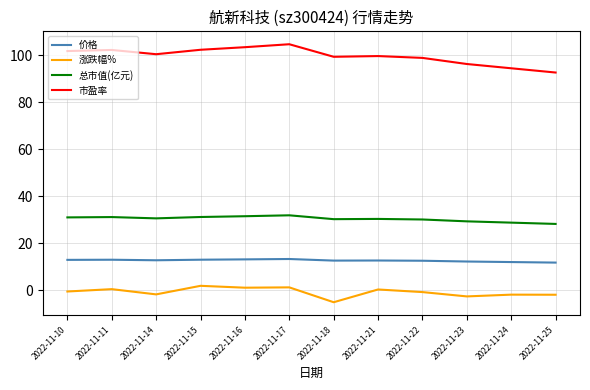

What is the difference between the 价格 values at 2022-11-14 and 2022-11-10?

0.2